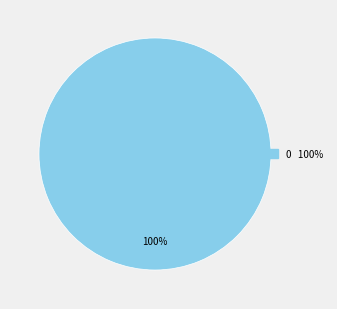

Does any single category account for the majority?

Yes